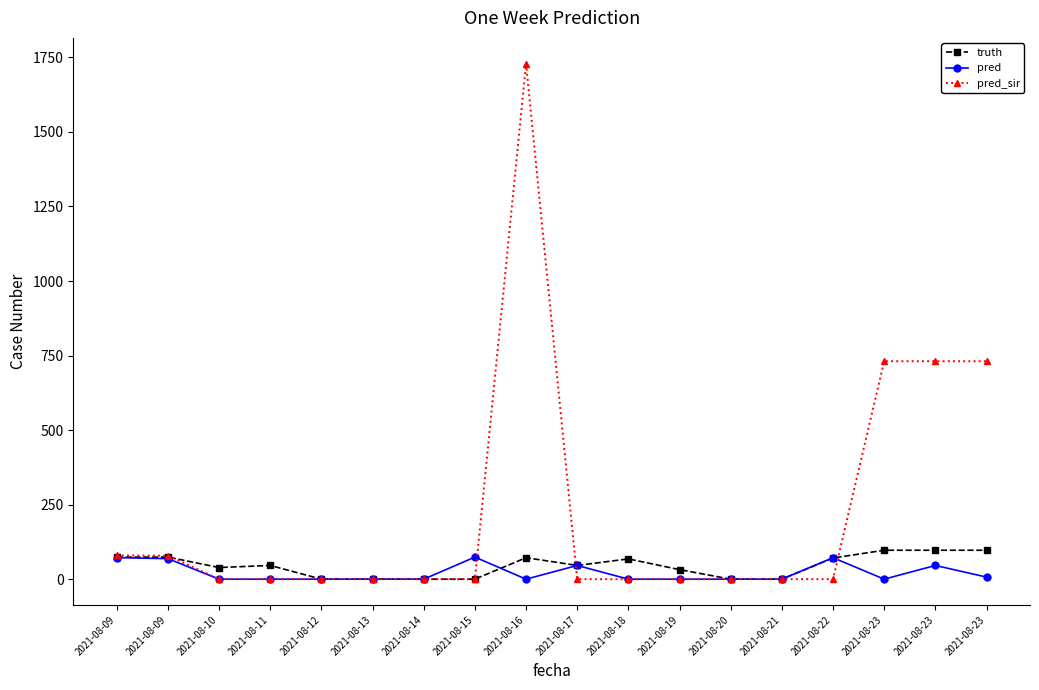

Reading left to right, transcribe all the data shown in this chart.

truth: 74.0	74.0	39.0	46.0	0.0	0.0	0.0	0.0	72.0	46.0	68.0	32.0	0.0	0.0	71.0	97.0	97.0	97.0
pred: 72.2	68.8	0.0	0.0	0.0	0.0	0.0	74.0	0.0	46.0	0.0	0.0	0.0	0.0	72.0	0.0	46.0	7.0
pred_sir: 79.7	78.8	0.0	0.0	0.0	0.0	0.0	0.0	1729.0	0.0	0.0	0.0	0.0	0.0	0.0	731.0	731.0	731.0